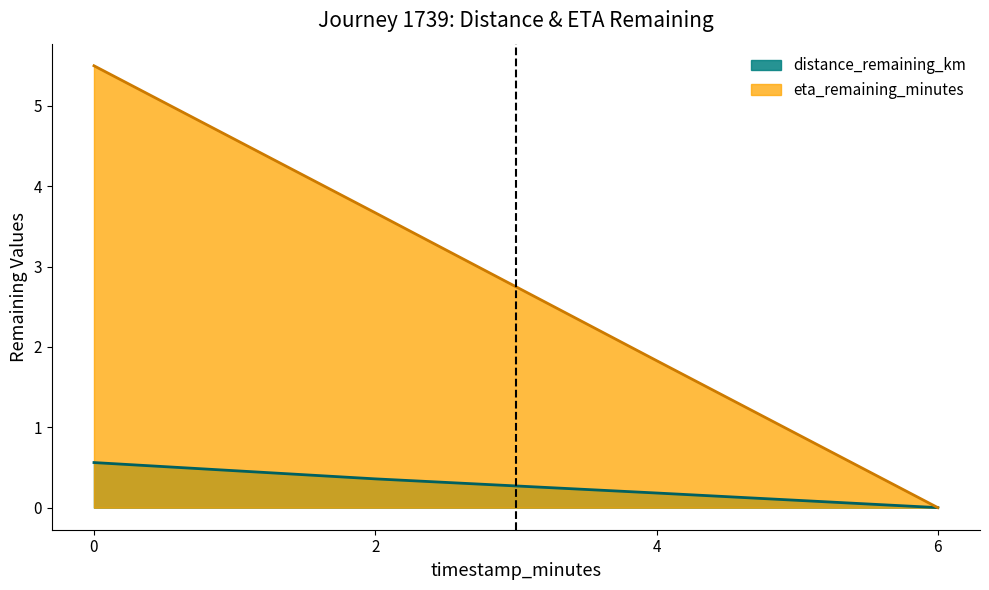

The eta_remaining_minutes series shows -2.5 at 6. True or false?

False